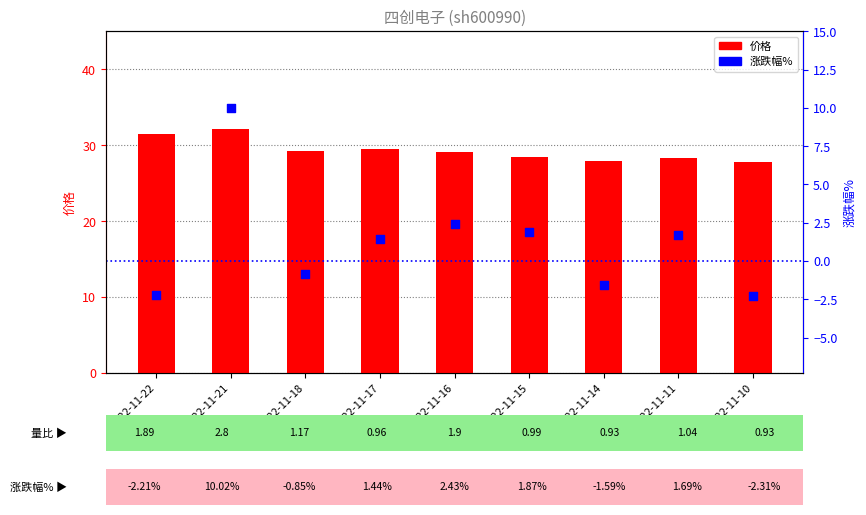

Which series contains the highest Y value?

价格